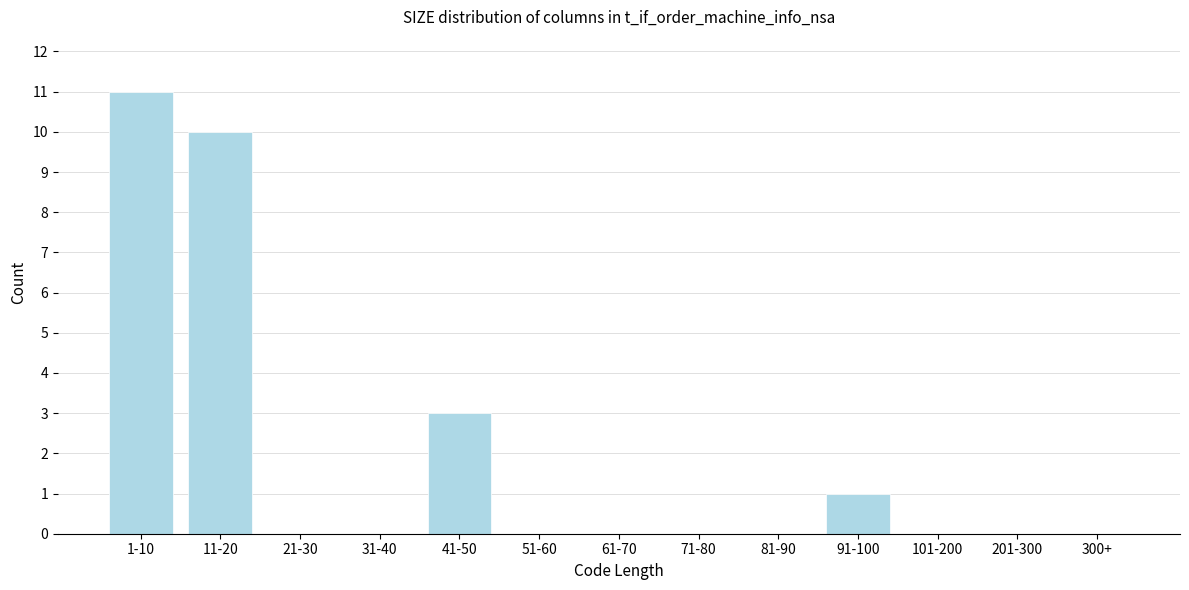

Reading left to right, list all the values displayed in this chart.

1-10=11	11-20=10	21-30=0	31-40=0	41-50=3	51-60=0	61-70=0	71-80=0	81-90=0	91-100=1	101-200=0	201-300=0	300+=0